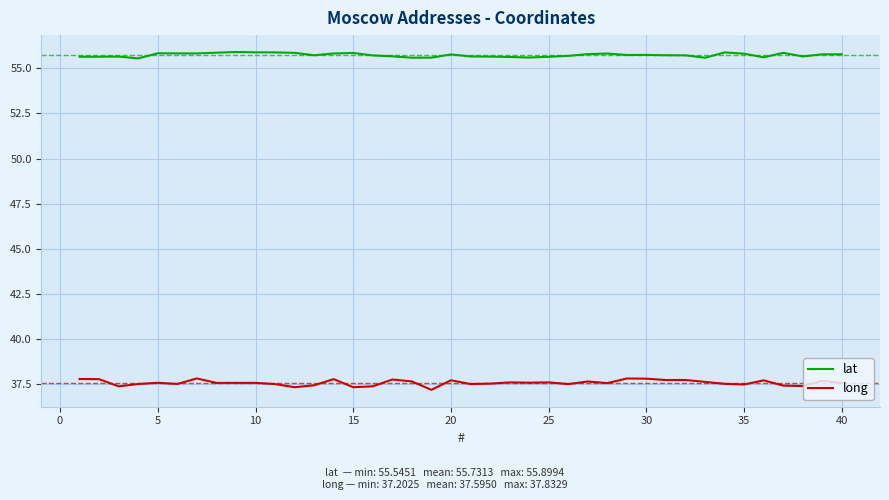

Which series has the largest total across all categories?

lat